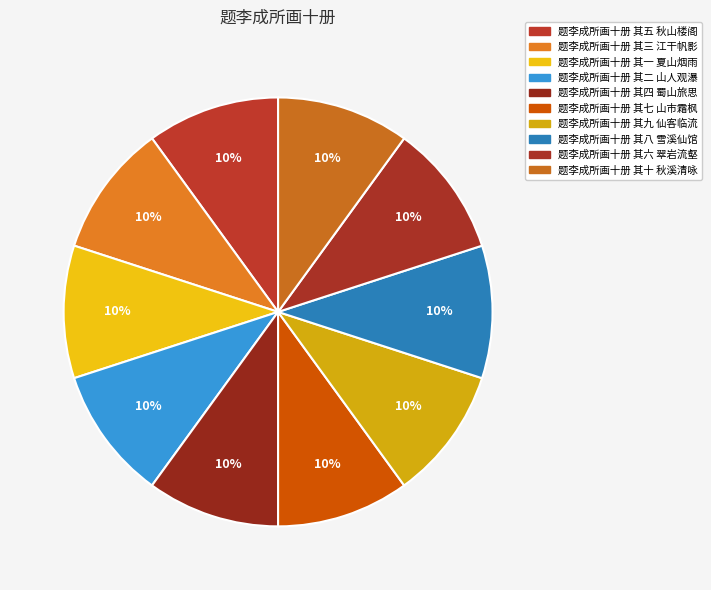

Does any single category account for the majority?

No